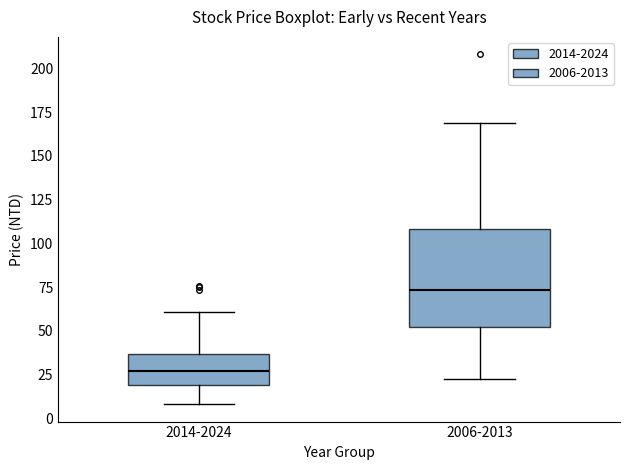

Comparing the boxes themselves (not the whiskers), which one is the tallest?

2006-2013